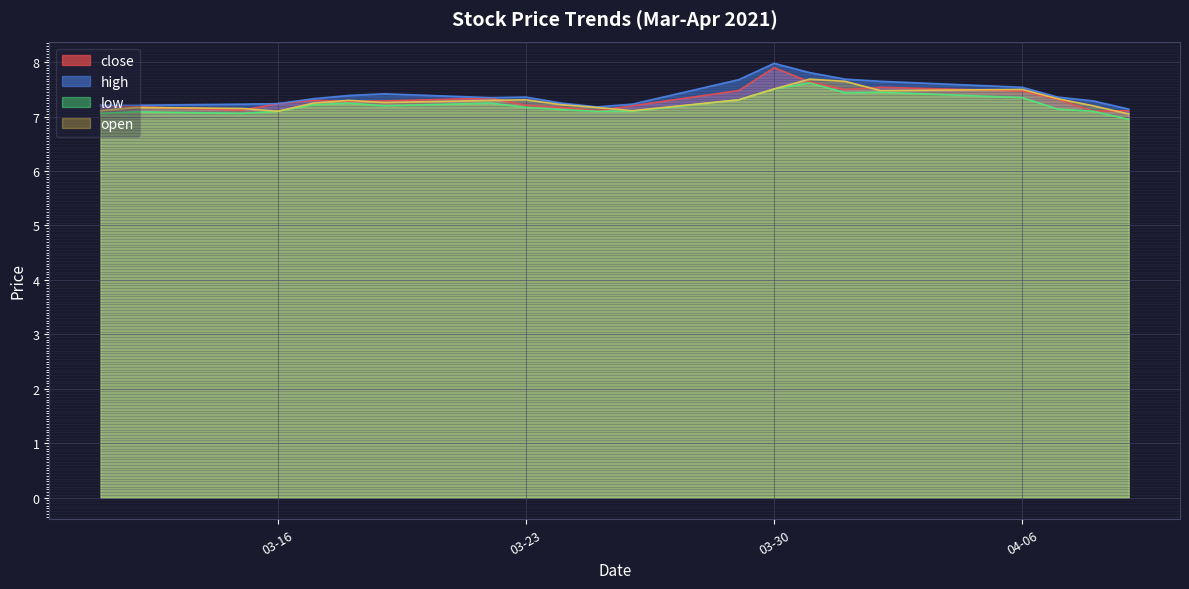

What is the approximate value of high at 03-23?

7.4